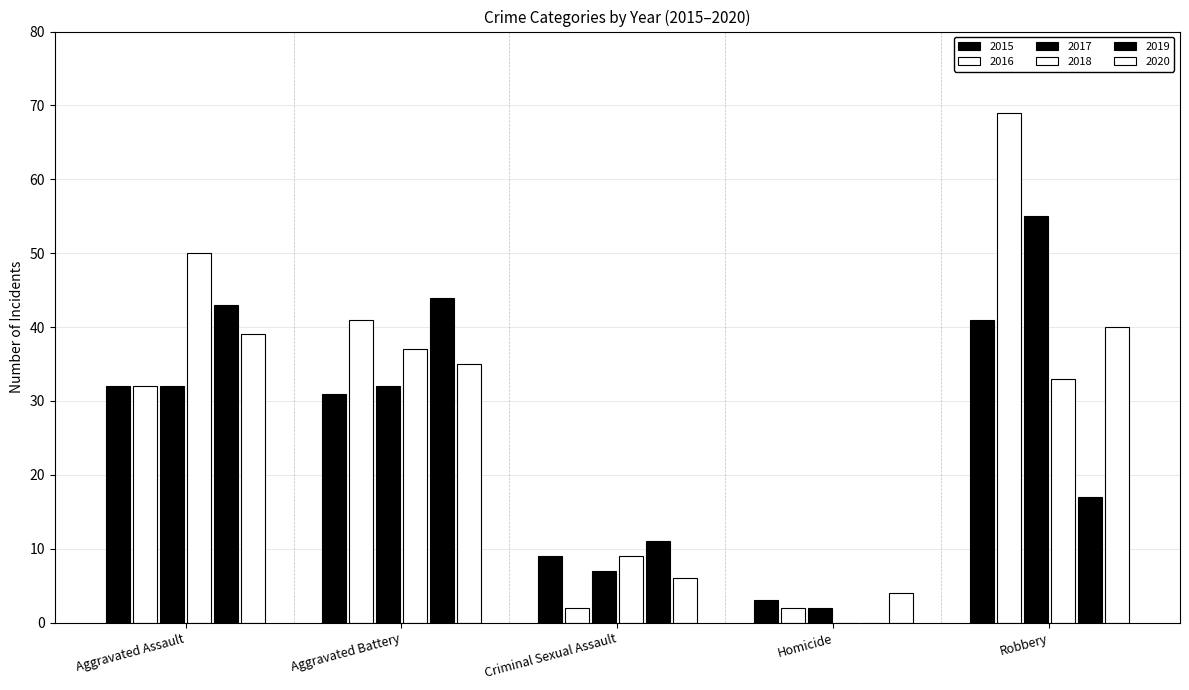

What are all the series names shown in the legend?

2015, 2016, 2017, 2018, 2019, 2020